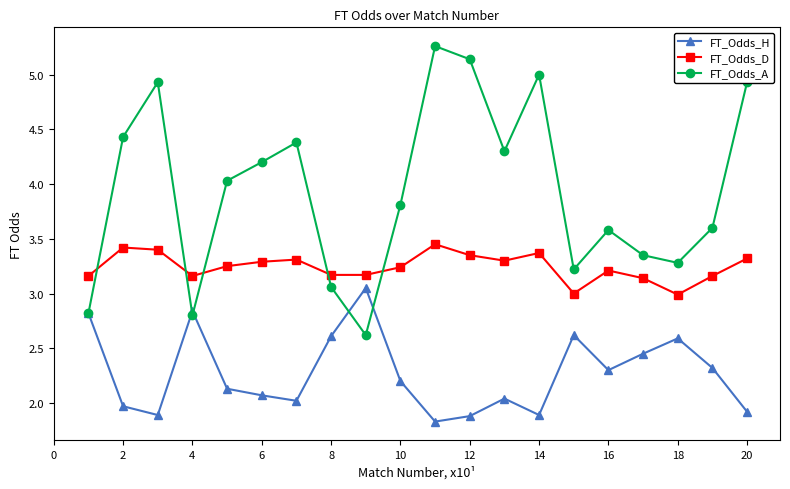

True or false: FT_Odds_H and FT_Odds_D intersect in this chart.

False